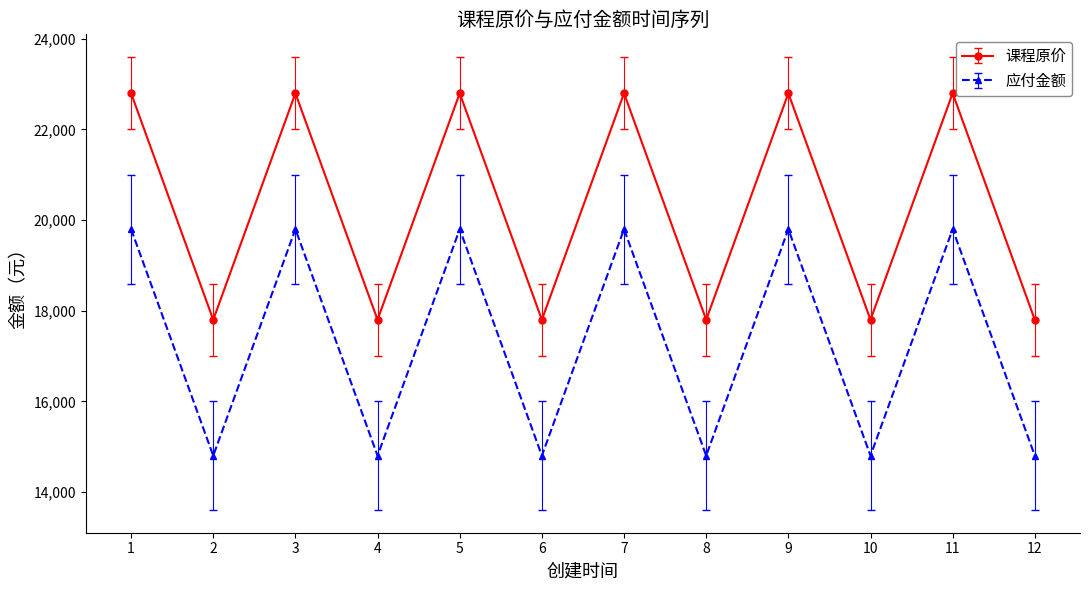

What is the minimum value shown in the chart?

14800